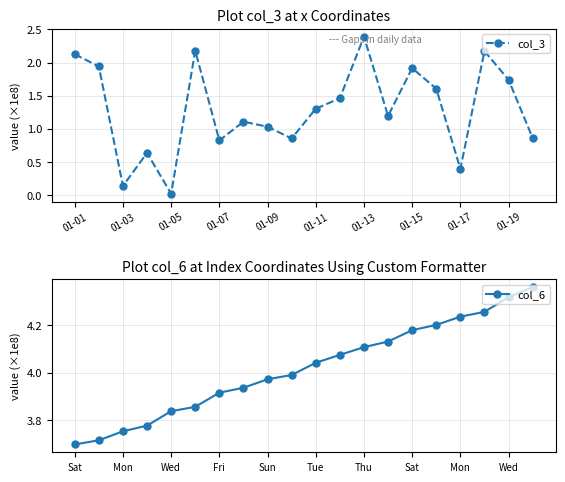

The col_6 series shows 1.4 at 11. True or false?

False